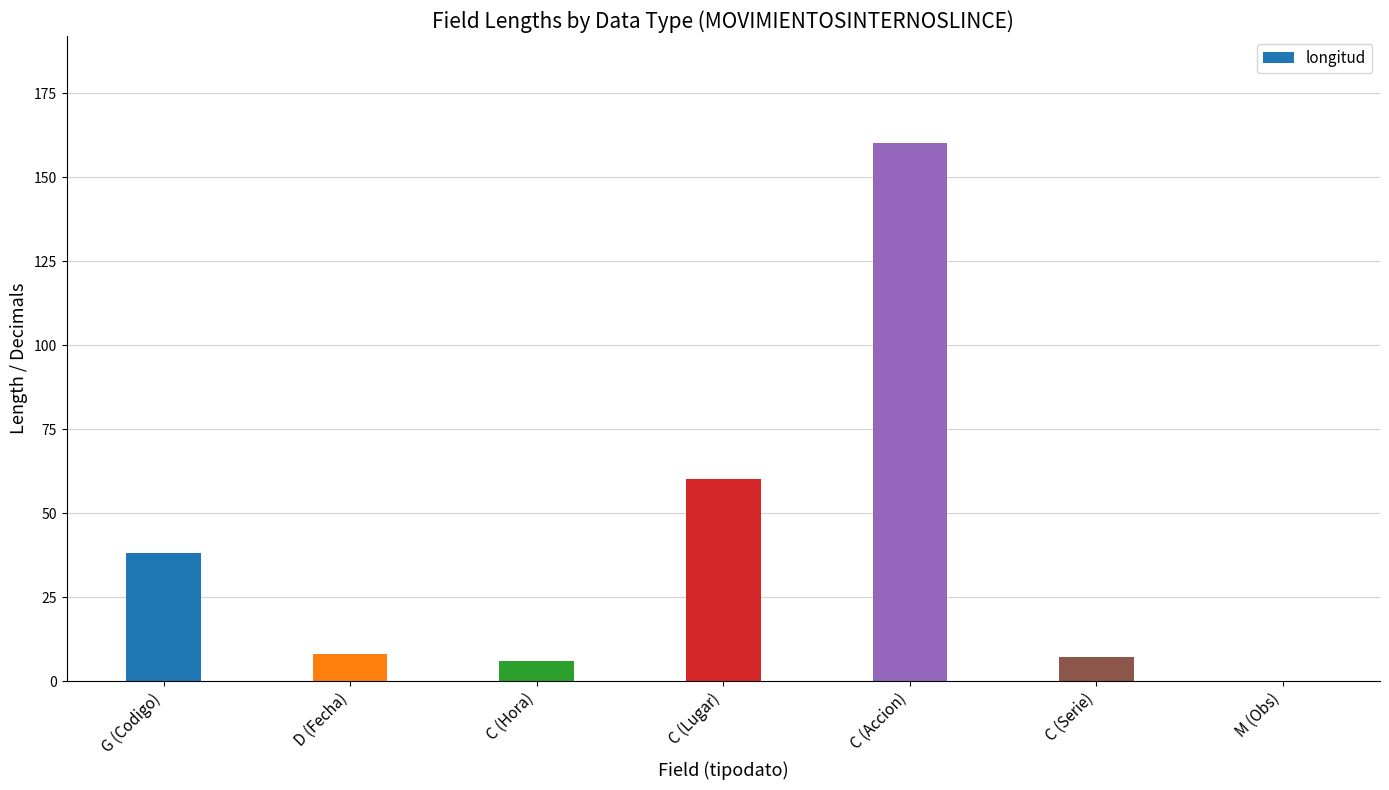

Reading left to right, list all the values displayed in this chart.

G (Codigo)=38	D (Fecha)=8	C (Hora)=6	C (Lugar)=60	C (Accion)=160	C (Serie)=7	M (Obs)=0